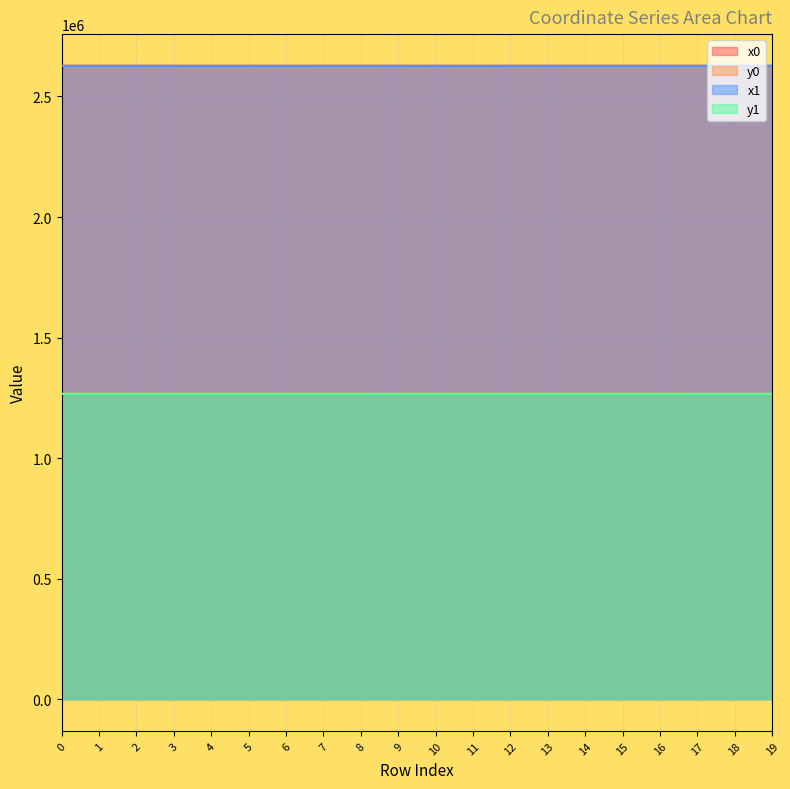

Which label corresponds to the largest value in the chart?

8